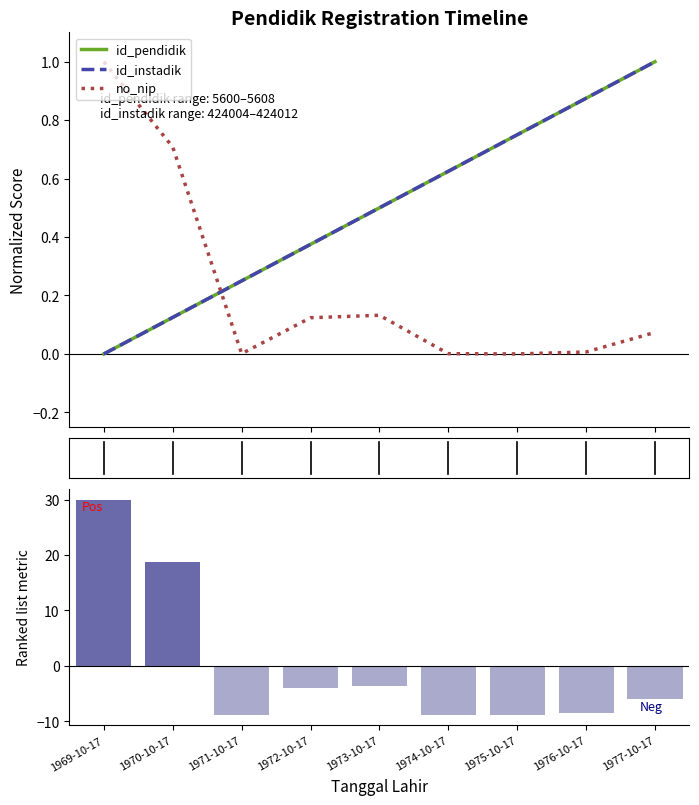

The value of id_instadik at 1972-10-17 is 0.5. True or false?

False